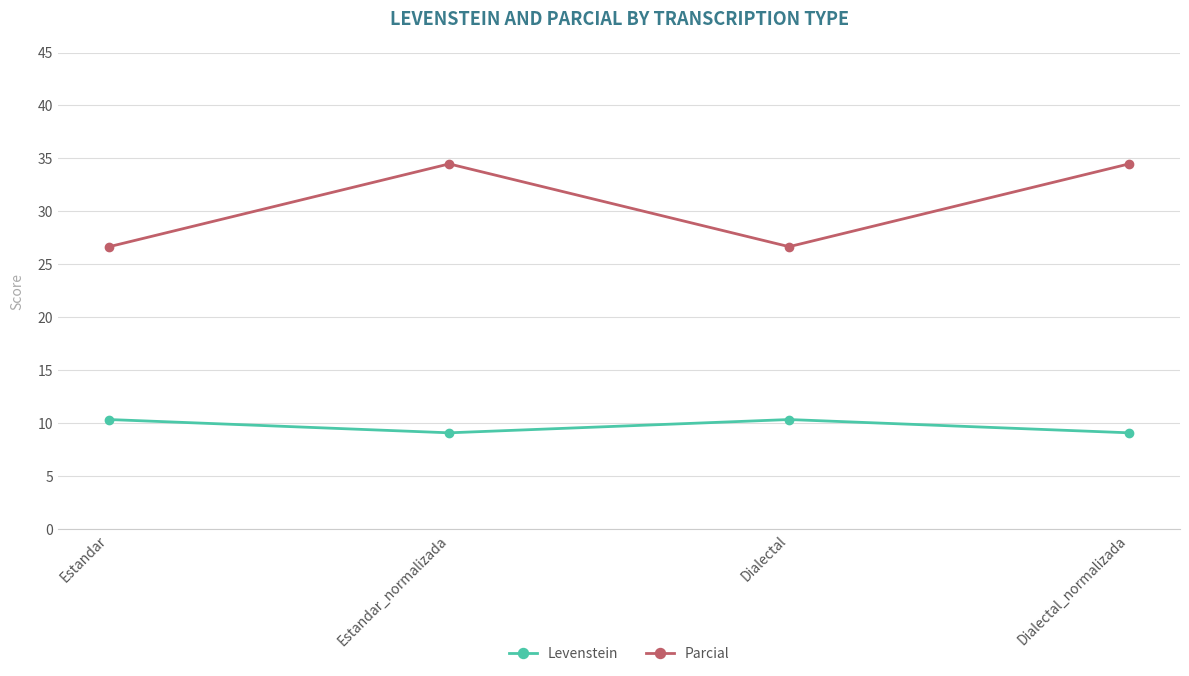

What is the smallest value displayed?

9.1